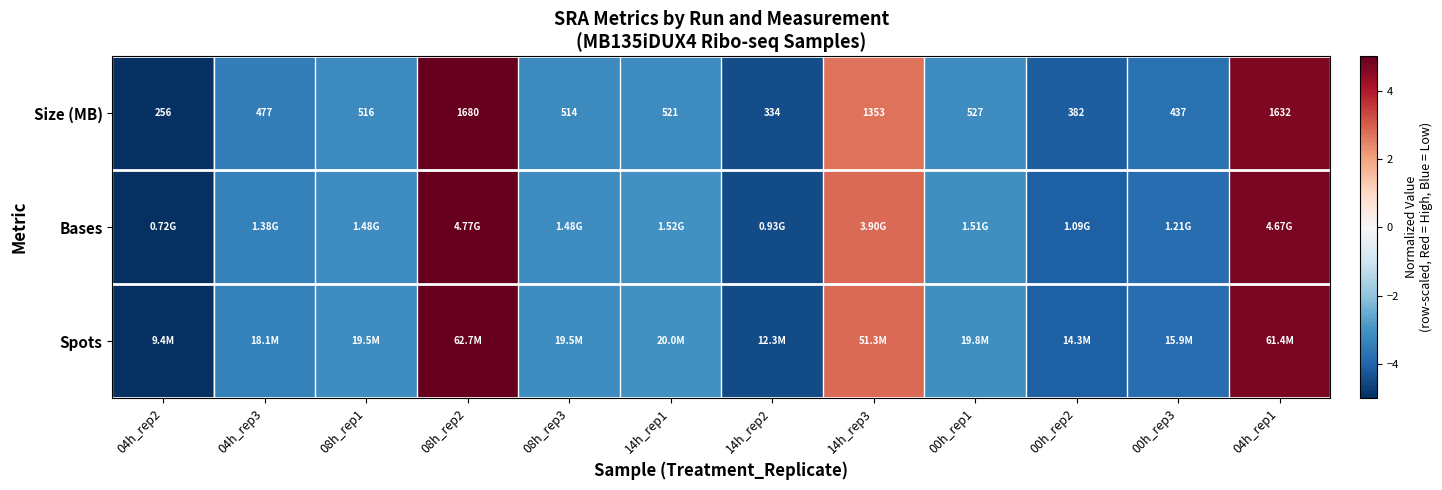

At which label is Spots closest to 0?

14h_rep3